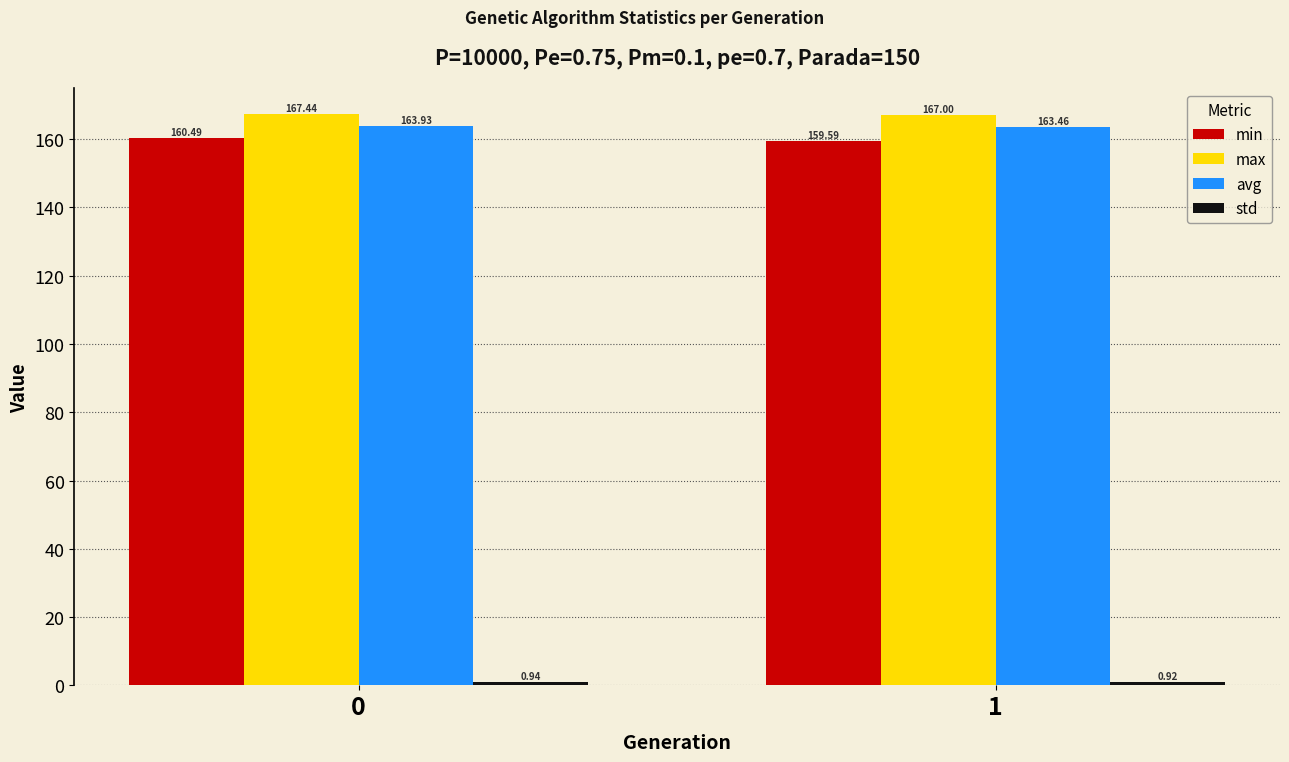

Which series has the largest total across all categories?

max